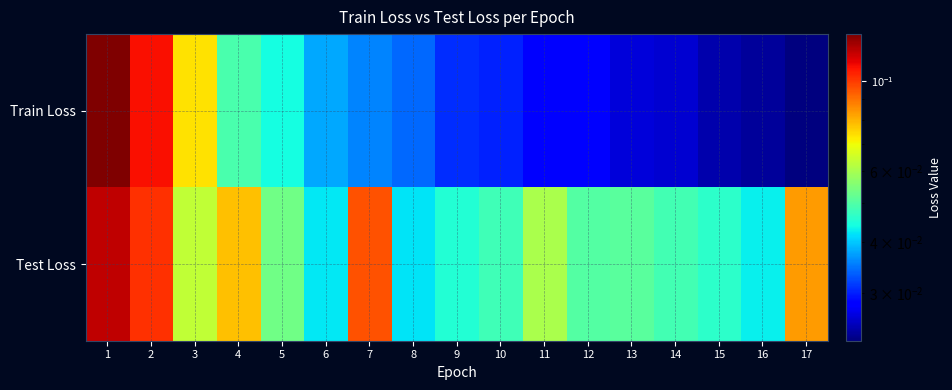

What is the greatest value displayed?

0.1